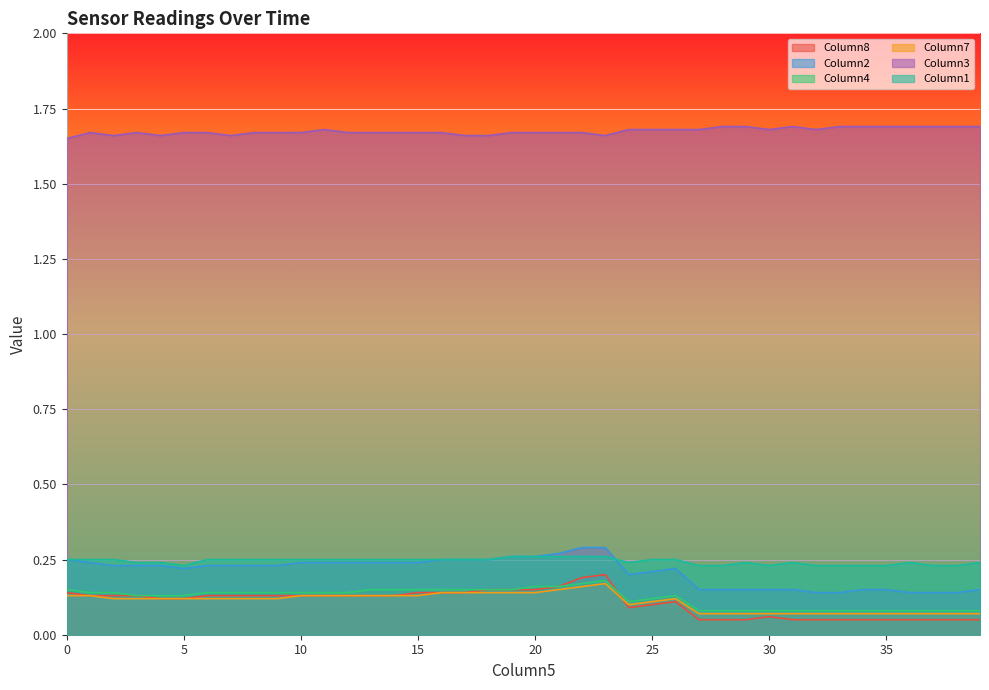

Which series has the widest spread of values?

Column8